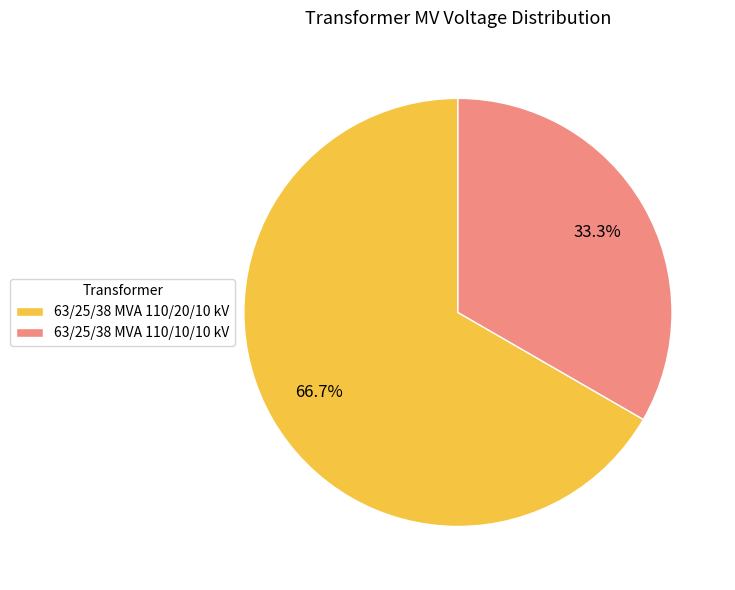

Rank the categories by value from highest to lowest.

63/25/38 MVA 110/20/10 kV, 63/25/38 MVA 110/10/10 kV